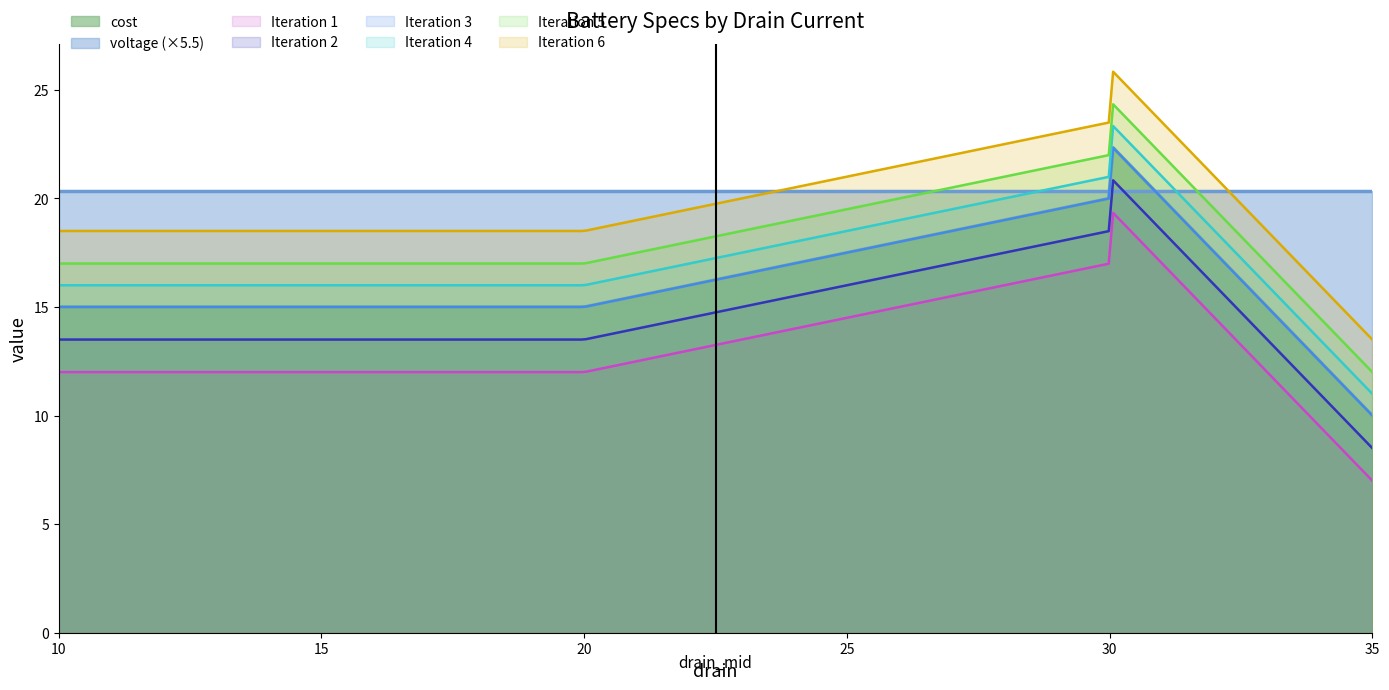

Reading right to left, extract all data points from this chart.

cost: 35=10.0	30=22.5	30=20.0	20=15.0	10=15.0
voltage: 35=3.7	30=3.7	30=3.7	20=3.7	10=3.7